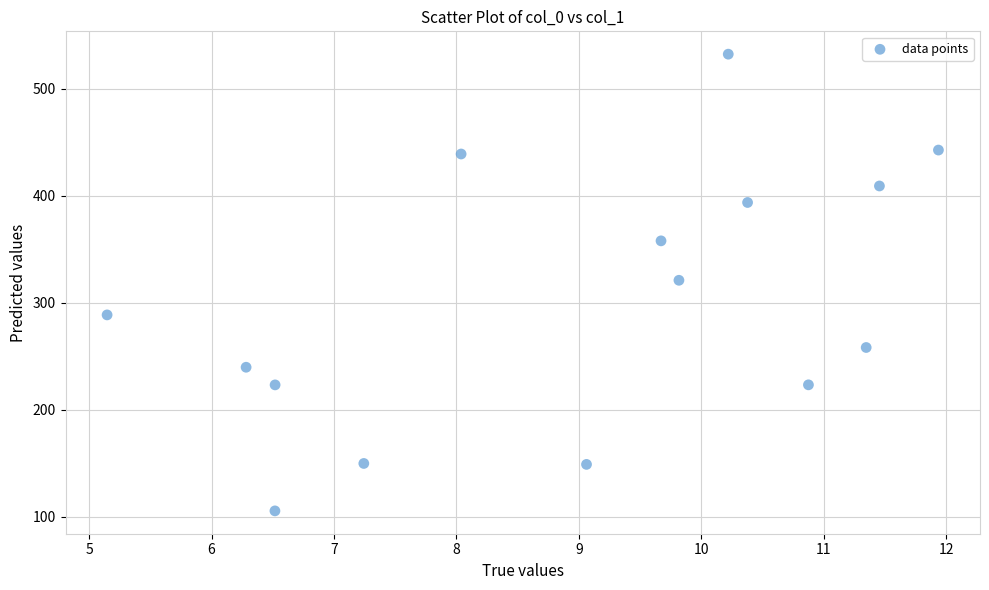

What is the range of Y values (max minus min)?

427.1